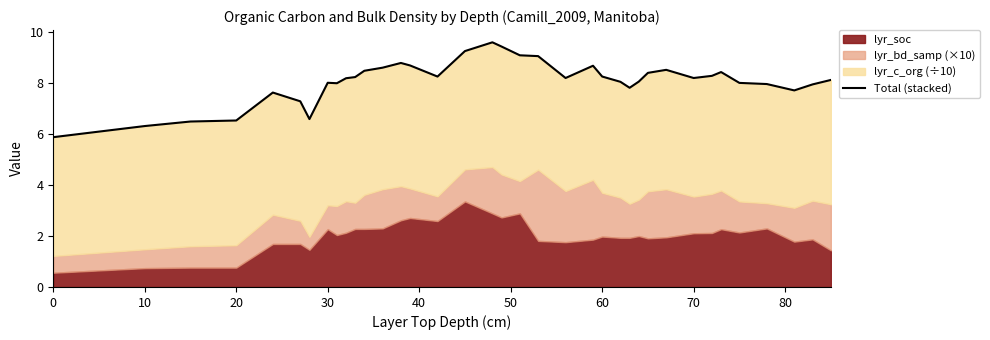

What is the value of the 13th point from the left?

8.5